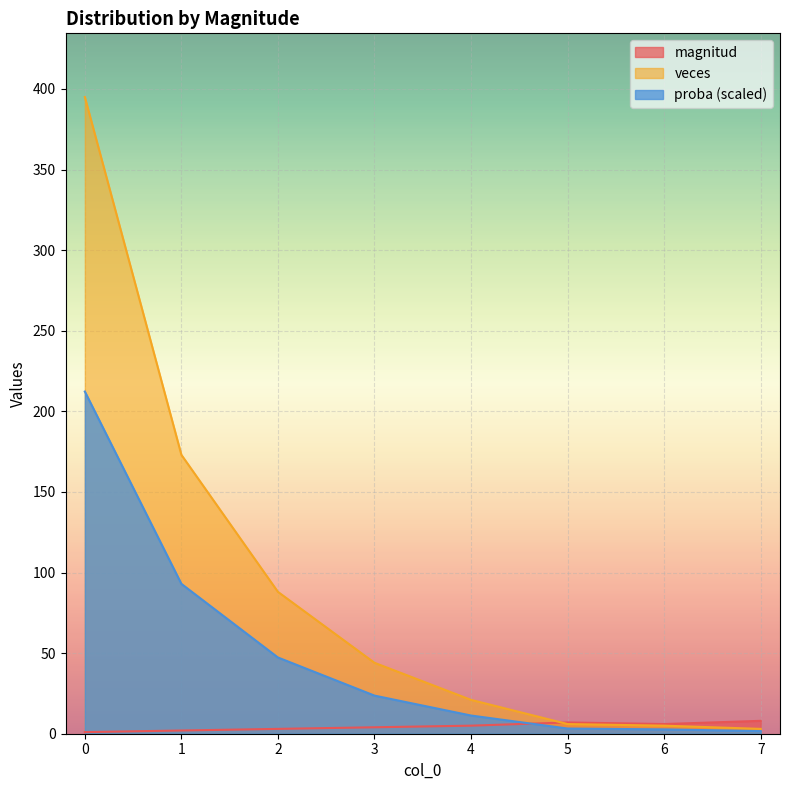

True or false: proba has a value of 47.3 at 2.

True